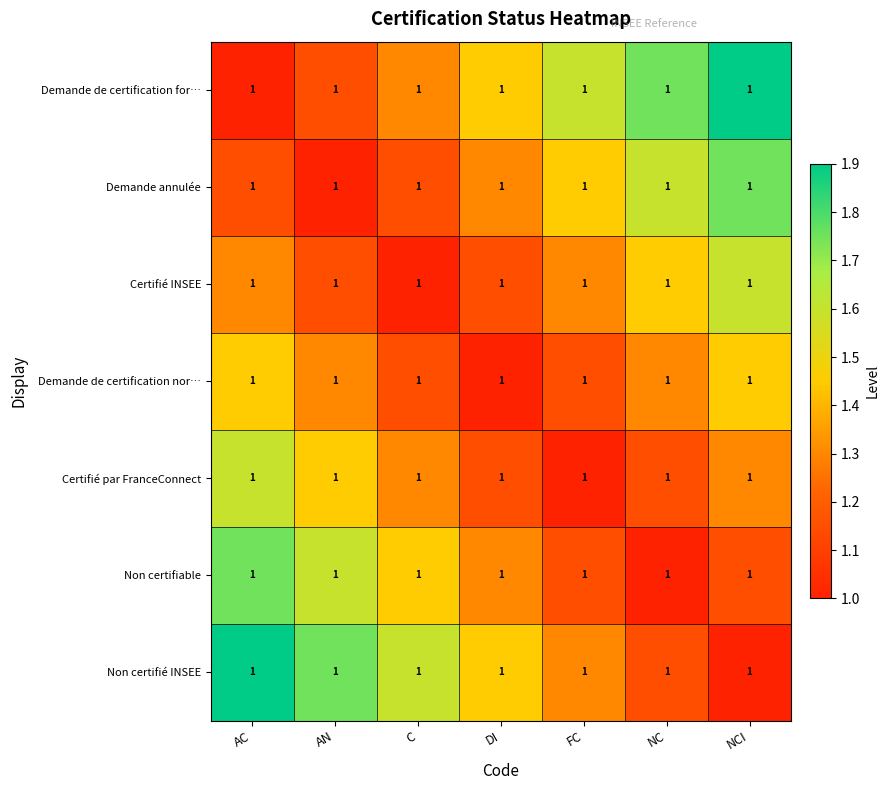

What is the total value across all series at FC?

8.9